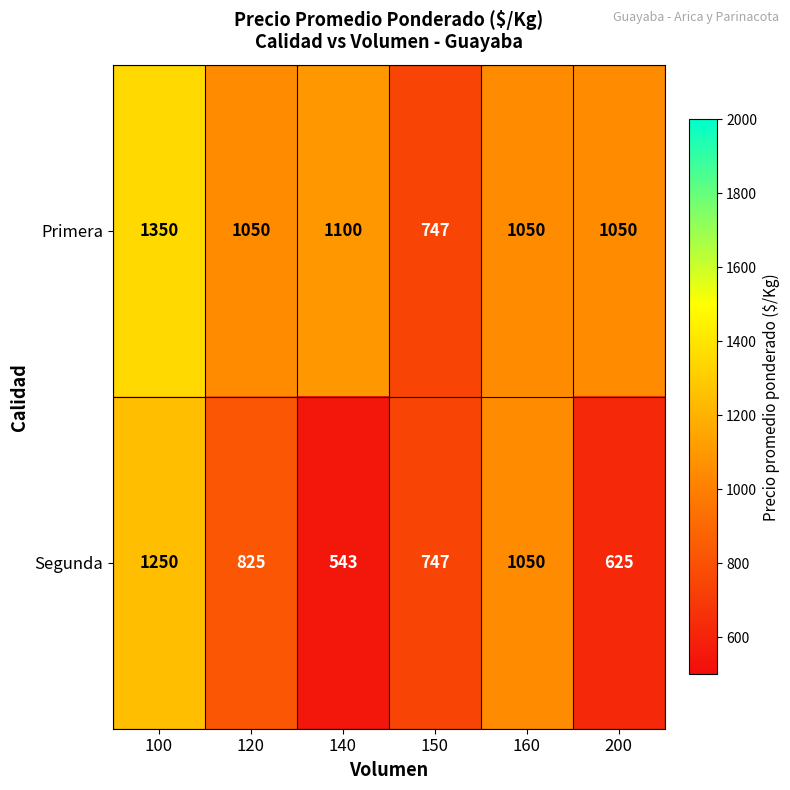

The Segunda series shows 1083 at 120. True or false?

False